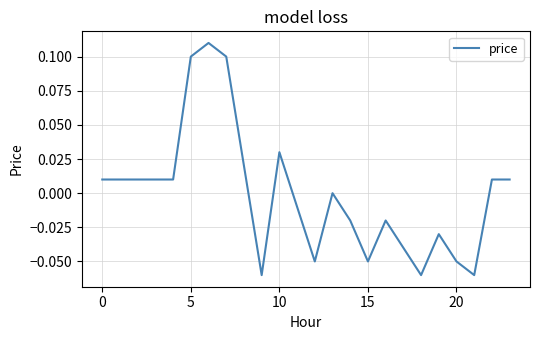

Which label corresponds to the smallest value in the chart?

9